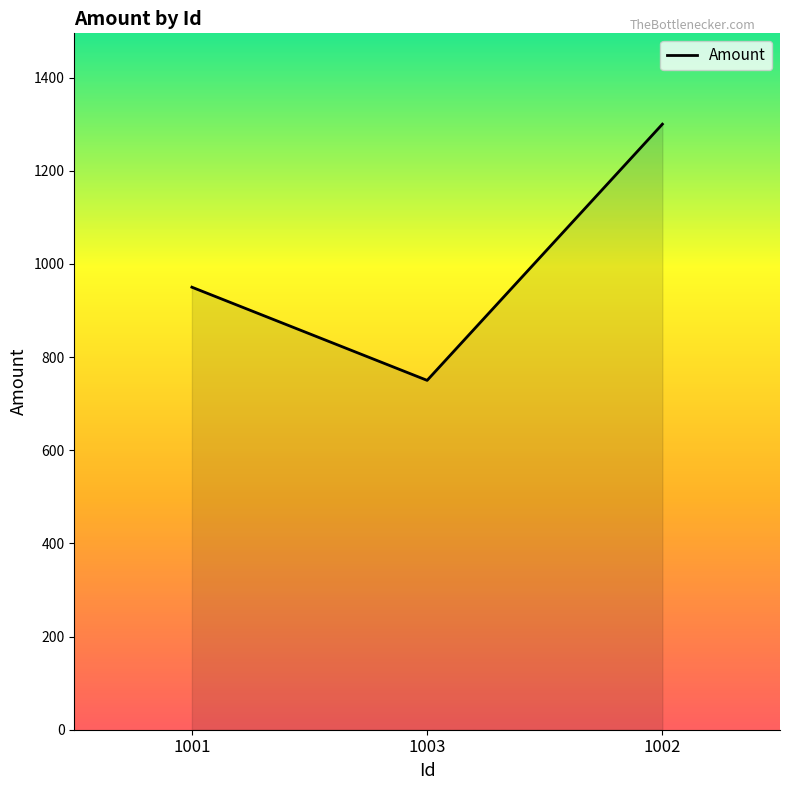

What position from the right is 1002?

1